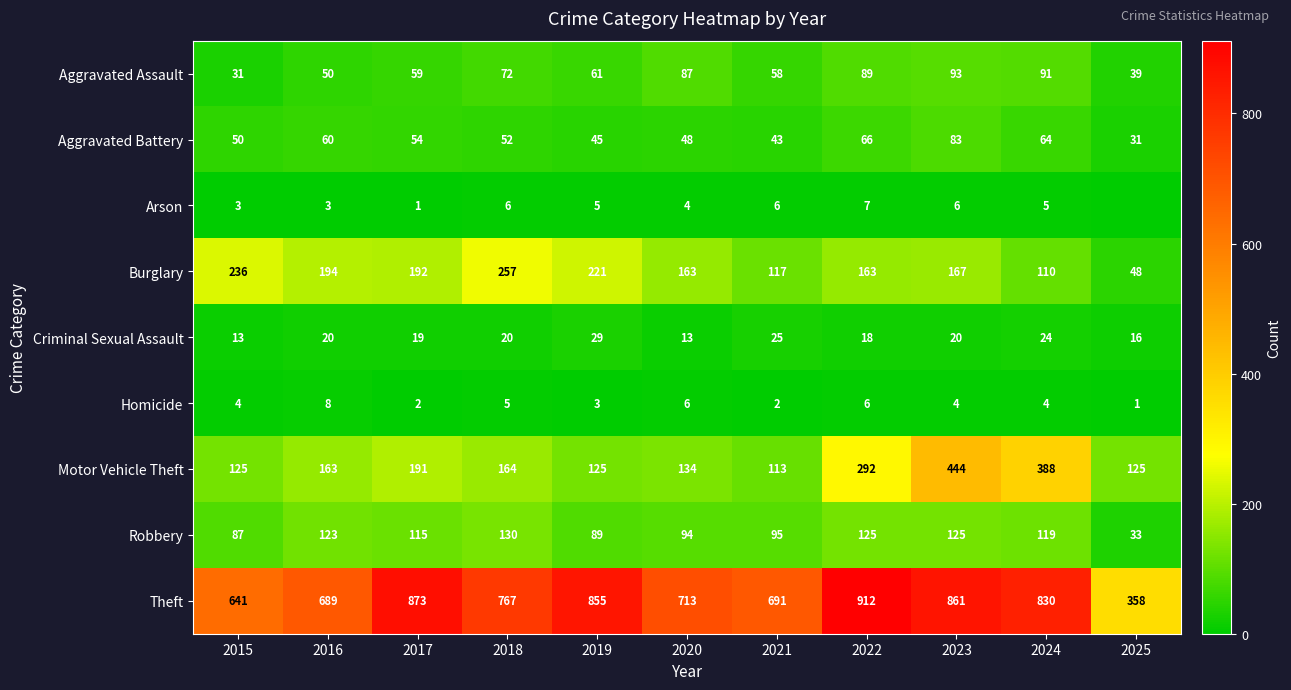

Between 2017 and 2024, which series saw the biggest shift?

Motor Vehicle Theft